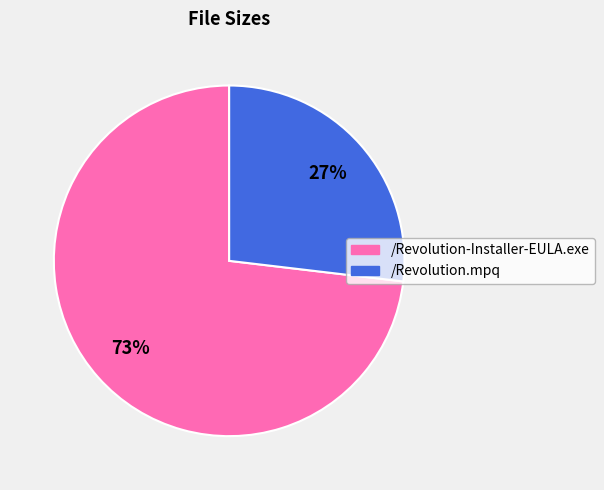

To the nearest percent, what portion does /Revolution-Installer-EULA.exe represent?

73%